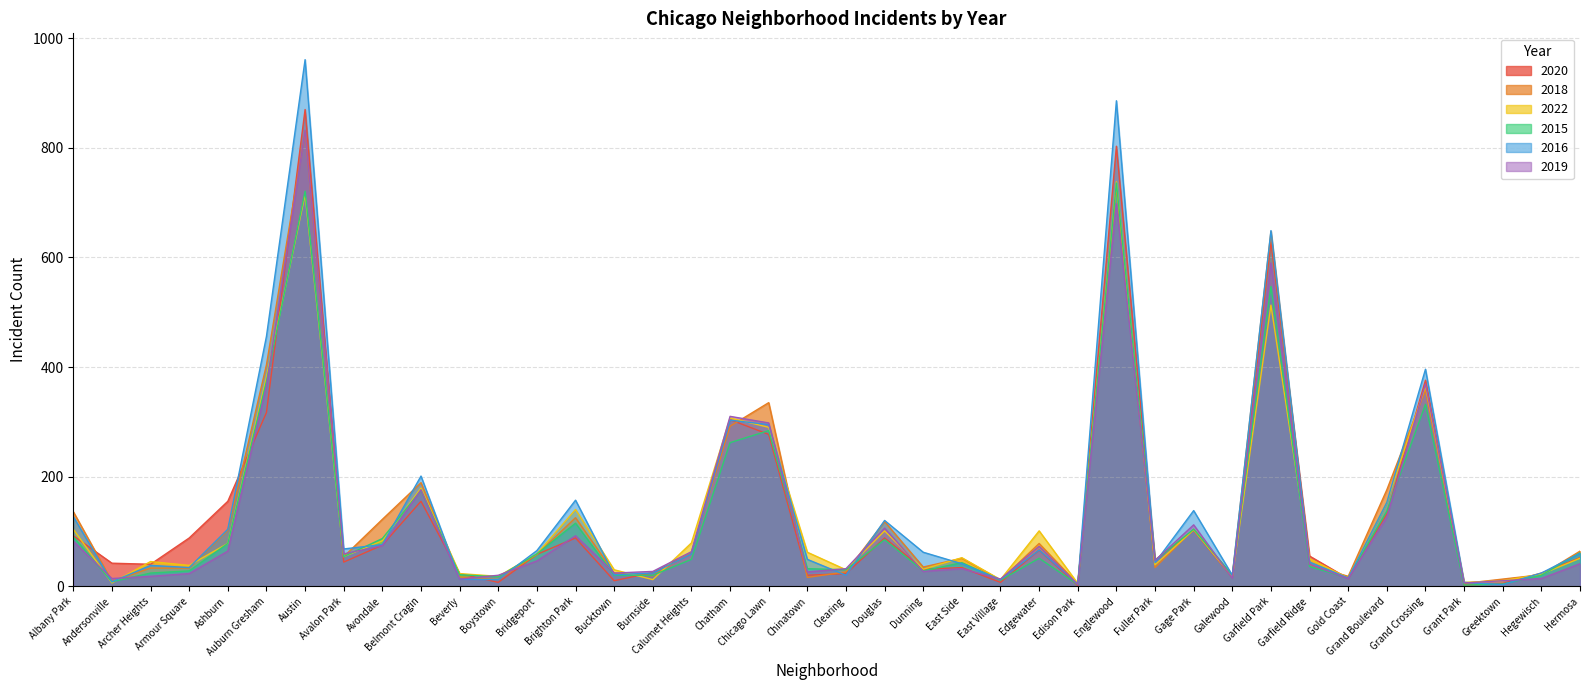

Reading left to right, extract all data points from this chart.

2020: Albany Park=92	Andersonville=42	Archer Heights=40	Armour Square=88	Ashburn=155	Auburn Gresham=317	Austin=870	Avalon Park=44	Avondale=75	Belmont Cragin=155	Beverly=23	Boystown=7	Bridgeport=58	Brighton Park=88	Bucktown=10	Burnside=25	Calumet Heights=60	Chatham=304	Chicago Lawn=277	Chinatown=20	Clearing=23	Douglas=88	Dunning=31	East Side=34	East Village=7	Edgewater=66	Edison Park=1	Englewood=803	Fuller Park=48	Gage Park=102	Galewood=16	Garfield Park=628	Garfield Ridge=55	Gold Coast=14	Grand Boulevard=132	Grand Crossing=376	Grant Park=2	Greektown=5	Hegewisch=24	Hermosa=52
2018: Albany Park=136	Andersonville=9	Archer Heights=33	Armour Square=33	Ashburn=102	Auburn Gresham=404	Austin=830	Avalon Park=54	Avondale=122	Belmont Cragin=189	Beverly=17	Boystown=12	Bridgeport=58	Brighton Park=125	Bucktown=24	Burnside=19	Calumet Heights=62	Chatham=292	Chicago Lawn=335	Chinatown=16	Clearing=26	Douglas=118	Dunning=35	East Side=51	East Village=11	Edgewater=78	Edison Park=4	Englewood=729	Fuller Park=34	Gage Park=104	Galewood=19	Garfield Park=647	Garfield Ridge=39	Gold Coast=18	Grand Boulevard=176	Grand Crossing=358	Grant Park=5	Greektown=13	Hegewisch=21	Hermosa=64
2022: Albany Park=104	Andersonville=6	Archer Heights=45	Armour Square=38	Ashburn=78	Auburn Gresham=381	Austin=715	Avalon Park=54	Avondale=83	Belmont Cragin=179	Beverly=23	Boystown=18	Bridgeport=59	Brighton Park=140	Bucktown=30	Burnside=12	Calumet Heights=79	Chatham=307	Chicago Lawn=290	Chinatown=62	Clearing=30	Douglas=101	Dunning=31	East Side=52	East Village=12	Edgewater=101	Edison Park=5	Englewood=738	Fuller Park=39	Gage Park=103	Galewood=17	Garfield Park=513	Garfield Ridge=50	Gold Coast=15	Grand Boulevard=153	Grand Crossing=365	Grant Park=7	Greektown=10	Hegewisch=22	Hermosa=51
2015: Albany Park=90	Andersonville=8	Archer Heights=24	Armour Square=28	Ashburn=78	Auburn Gresham=374	Austin=721	Avalon Park=54	Avondale=87	Belmont Cragin=175	Beverly=21	Boystown=17	Bridgeport=59	Brighton Park=115	Bucktown=20	Burnside=20	Calumet Heights=49	Chatham=262	Chicago Lawn=284	Chinatown=32	Clearing=30	Douglas=85	Dunning=28	East Side=43	East Village=11	Edgewater=51	Edison Park=3	Englewood=736	Fuller Park=47	Gage Park=104	Galewood=20	Garfield Park=547	Garfield Ridge=36	Gold Coast=15	Grand Boulevard=137	Grand Crossing=332	Grant Park=2	Greektown=4	Hegewisch=20	Hermosa=61
2016: Albany Park=127	Andersonville=8	Archer Heights=38	Armour Square=34	Ashburn=104	Auburn Gresham=456	Austin=961	Avalon Park=68	Avondale=76	Belmont Cragin=201	Beverly=13	Boystown=12	Bridgeport=65	Brighton Park=157	Bucktown=21	Burnside=24	Calumet Heights=59	Chatham=303	Chicago Lawn=295	Chinatown=49	Clearing=20	Douglas=120	Dunning=62	East Side=41	East Village=12	Edgewater=66	Edison Park=4	Englewood=886	Fuller Park=43	Gage Park=138	Galewood=20	Garfield Park=649	Garfield Ridge=44	Gold Coast=15	Grand Boulevard=153	Grand Crossing=396	Grant Park=7	Greektown=3	Hegewisch=24	Hermosa=60
2019: Albany Park=82	Andersonville=14	Archer Heights=18	Armour Square=23	Ashburn=64	Auburn Gresham=365	Austin=832	Avalon Park=59	Avondale=74	Belmont Cragin=176	Beverly=13	Boystown=20	Bridgeport=46	Brighton Park=92	Bucktown=24	Burnside=27	Calumet Heights=63	Chatham=310	Chicago Lawn=298	Chinatown=26	Clearing=32	Douglas=106	Dunning=27	East Side=32	East Village=13	Edgewater=73	Edison Park=3	Englewood=698	Fuller Park=47	Gage Park=112	Galewood=15	Garfield Park=590	Garfield Ridge=40	Gold Coast=14	Grand Boulevard=126	Grand Crossing=369	Grant Park=6	Greektown=10	Hegewisch=14	Hermosa=41